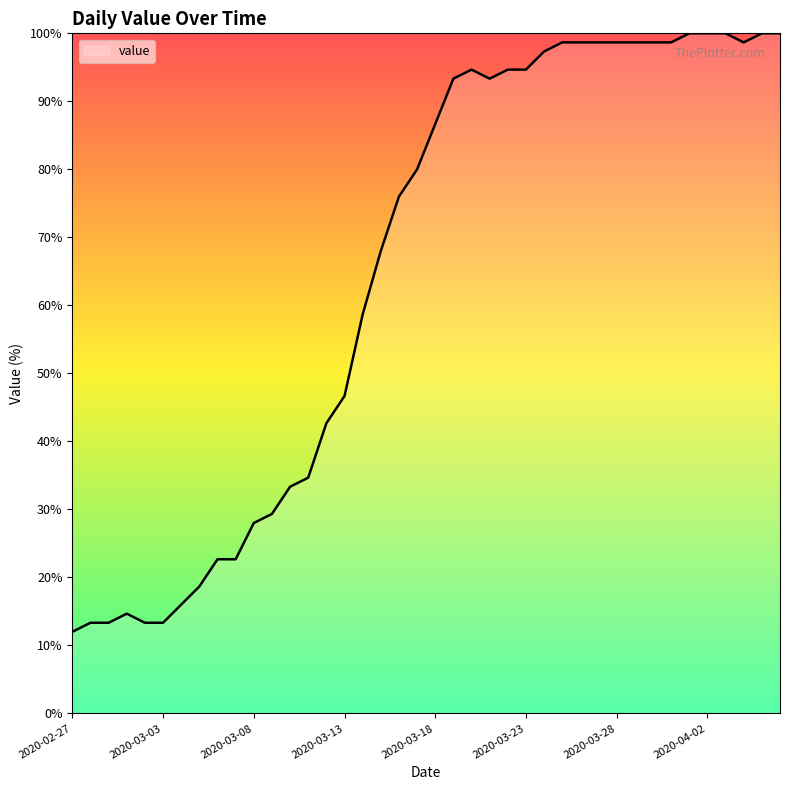

How many lines are shown in the chart?

1